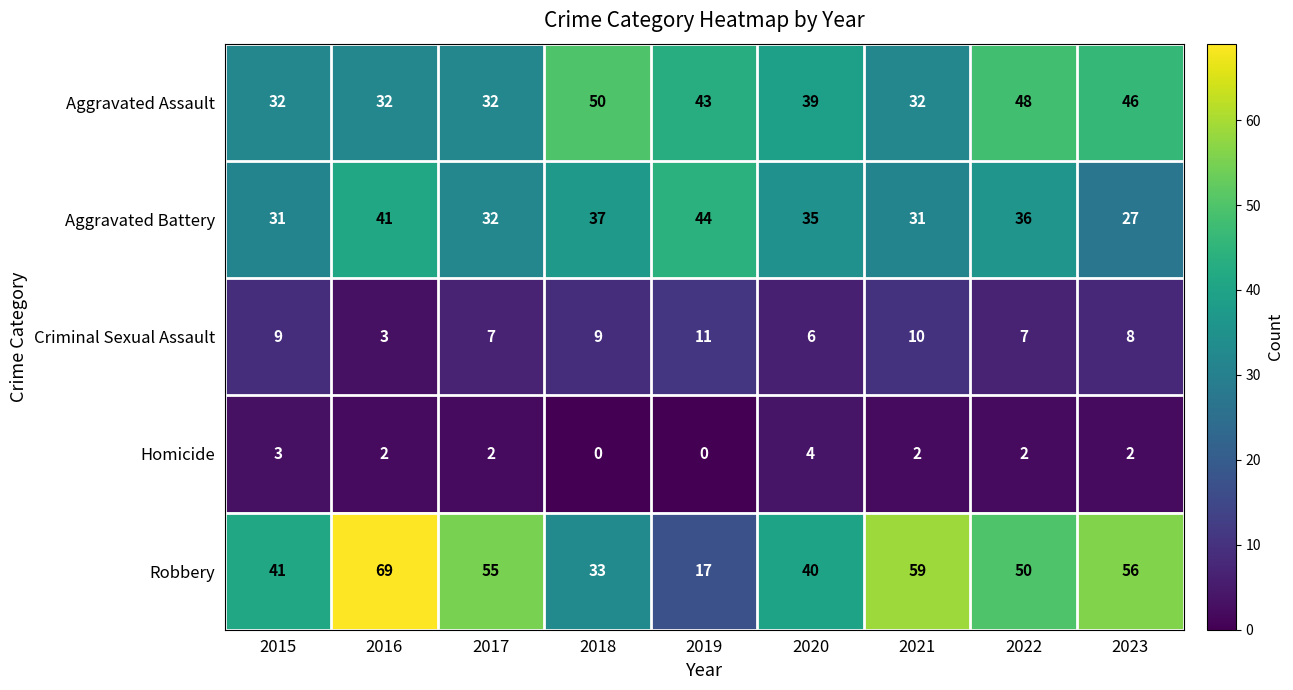

What is the spread (max minus min) of values at 2017?

53